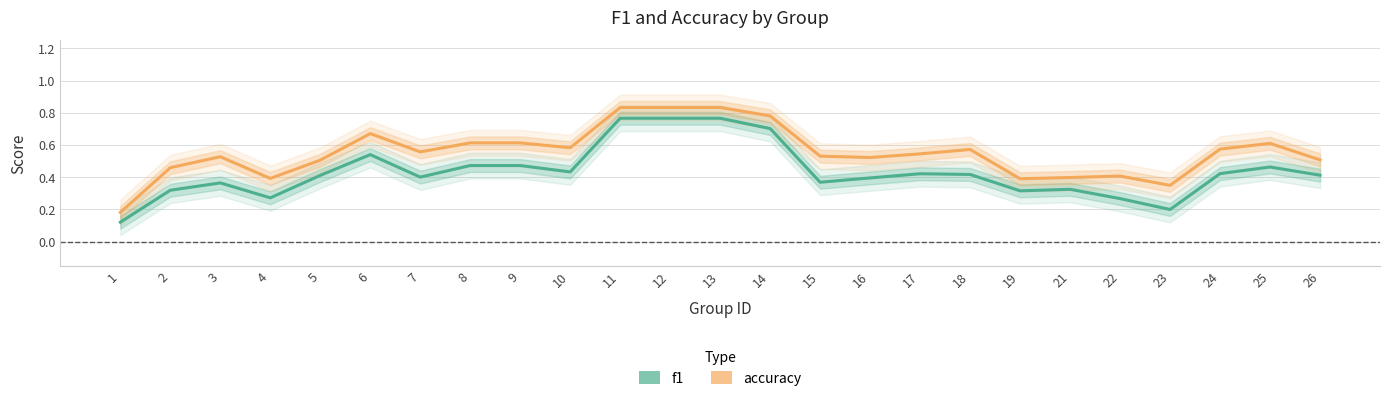

Where is the first local maximum for accuracy?

3